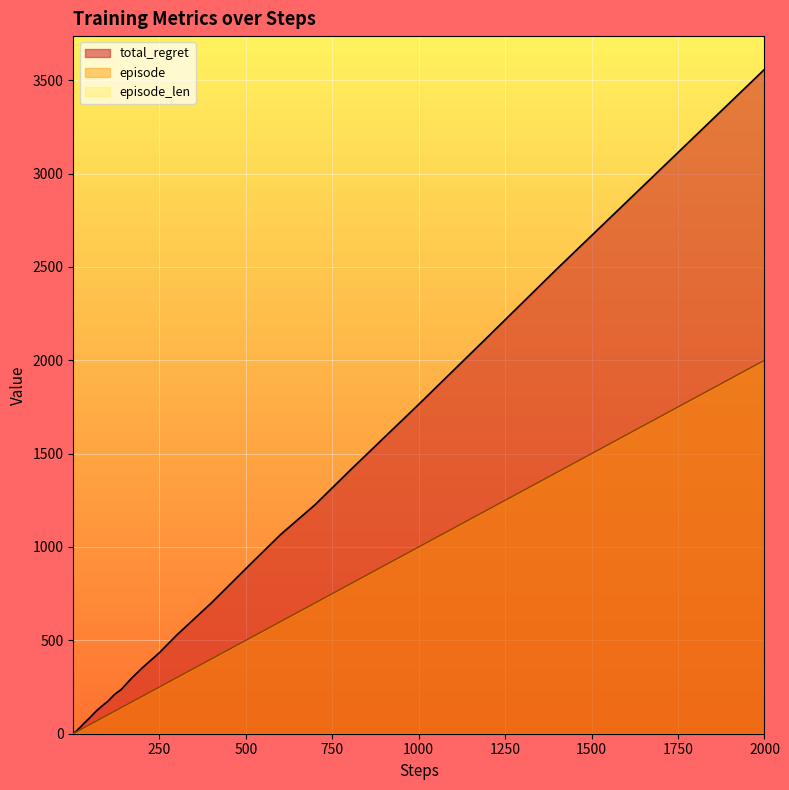

The total_regret series shows 948 at 2000. True or false?

False